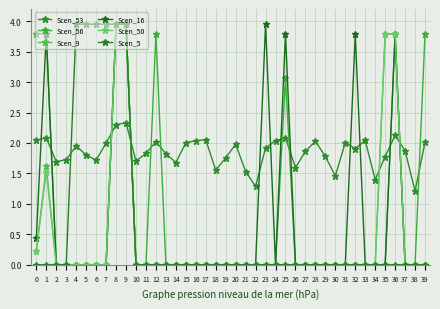

How many categories are shown in the chart?

40